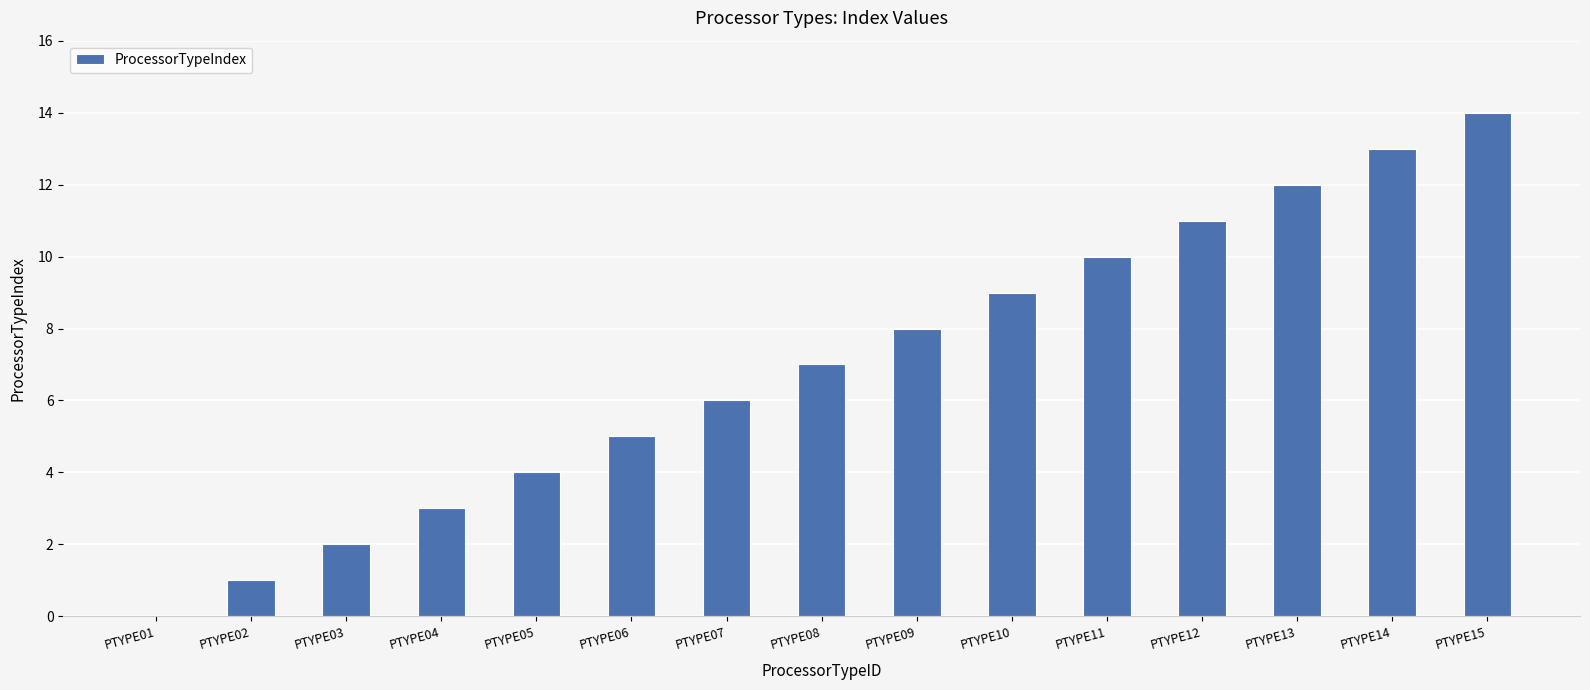

What is the average value?

7